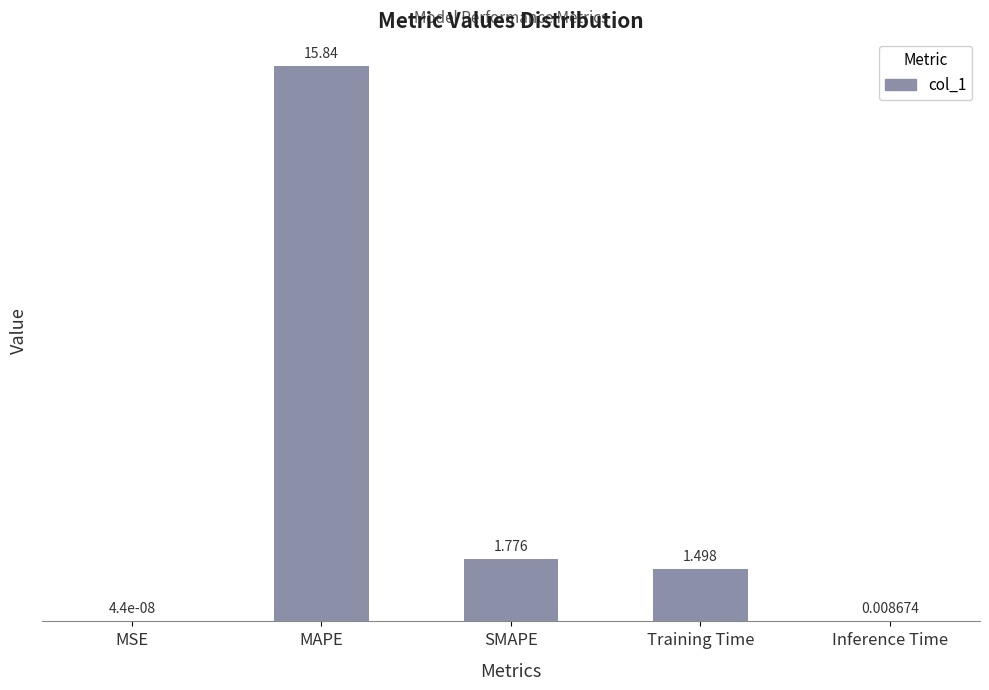

Which has a higher value, Inference Time or Training Time?

Training Time